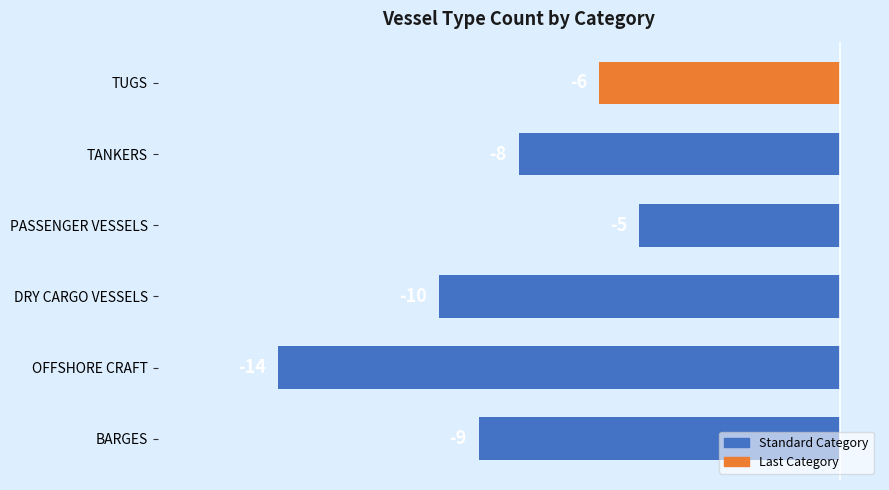

What is the difference between the maximum and minimum values?

9